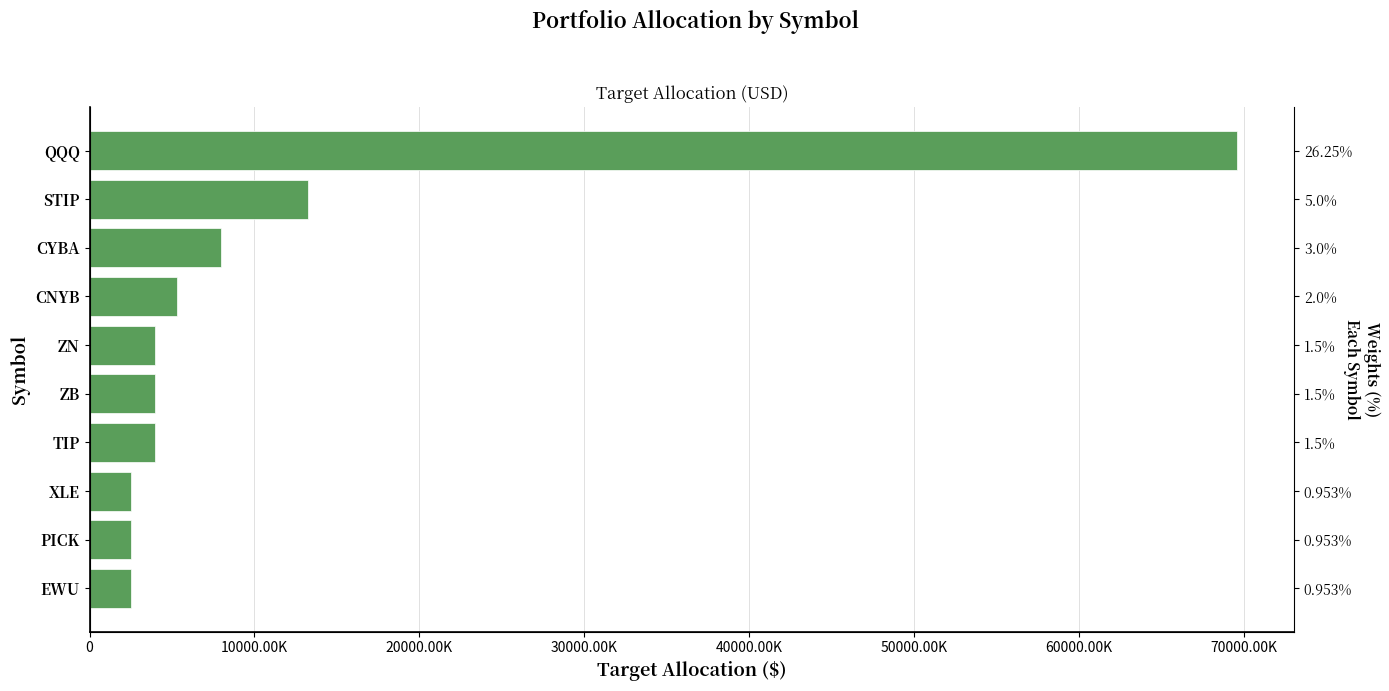

What is the value of the 8th bar from the left?

2525610.8